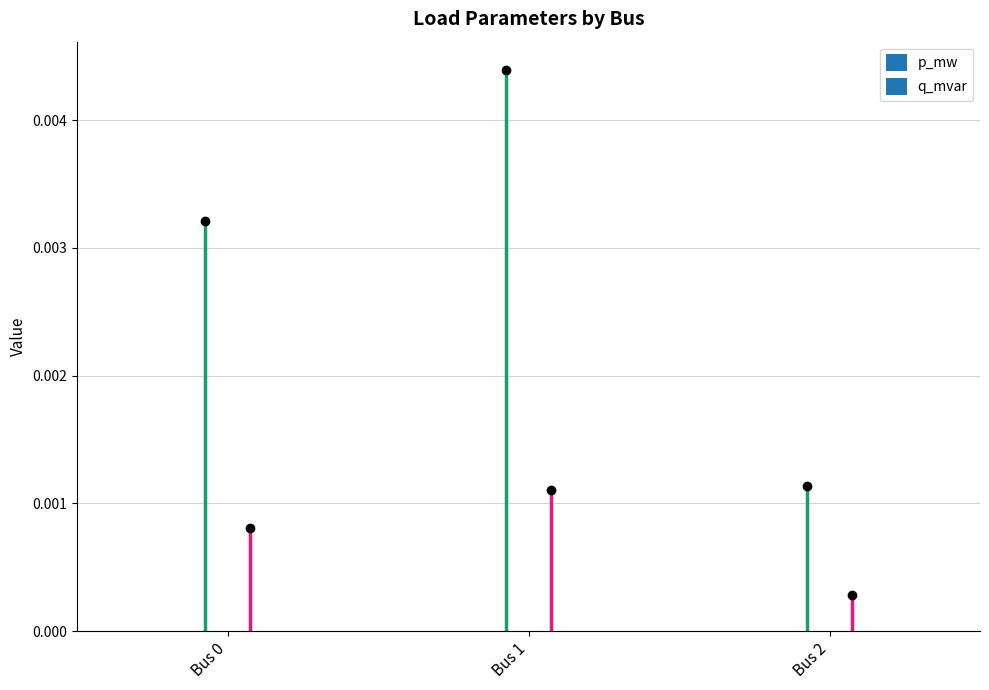

At which label is q_mvar closest to 0?

2